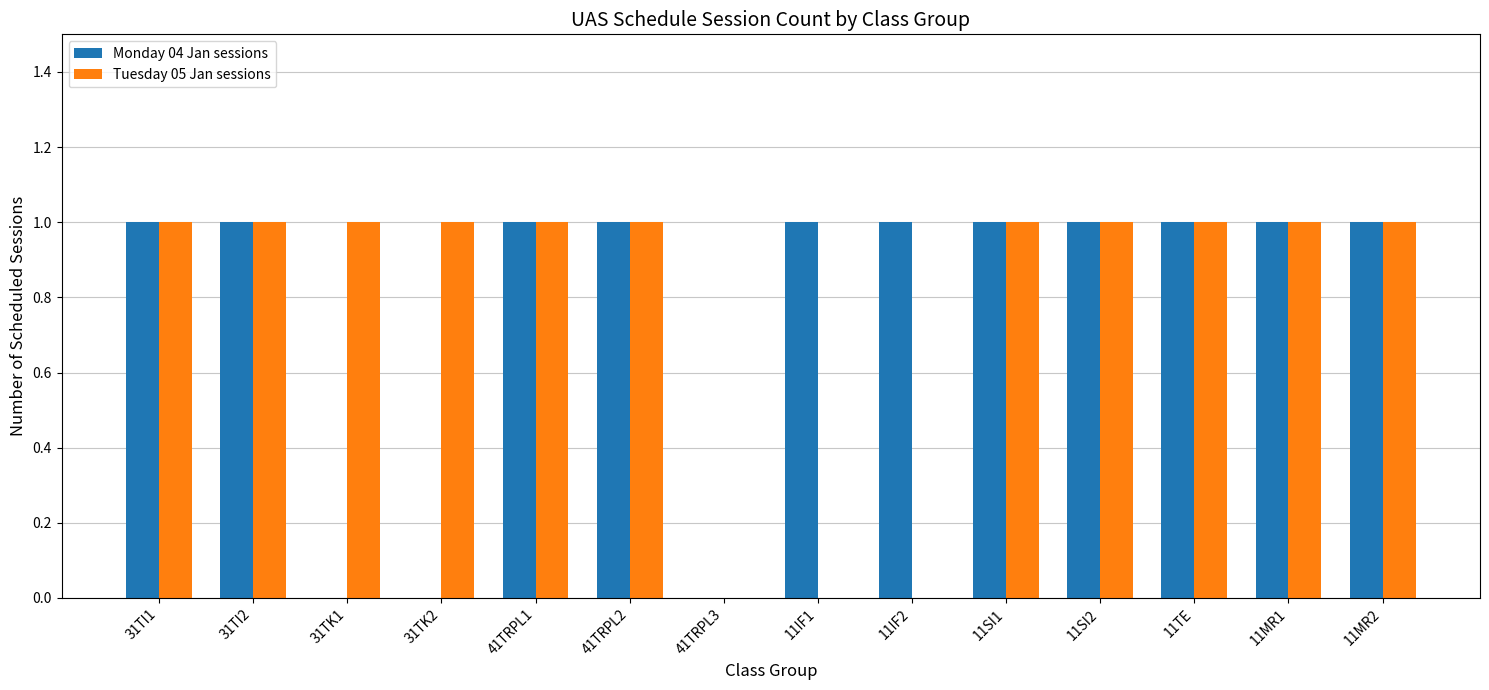

Reading left to right, transcribe all the data shown in this chart.

Monday 04 Jan sessions: 31TI1=1	31TI2=1	31TK1=0	31TK2=0	41TRPL1=1	41TRPL2=1	41TRPL3=0	11IF1=1	11IF2=1	11SI1=1	11SI2=1	11TE=1	11MR1=1	11MR2=1
Tuesday 05 Jan sessions: 31TI1=1	31TI2=1	31TK1=1	31TK2=1	41TRPL1=1	41TRPL2=1	41TRPL3=0	11IF1=0	11IF2=0	11SI1=1	11SI2=1	11TE=1	11MR1=1	11MR2=1